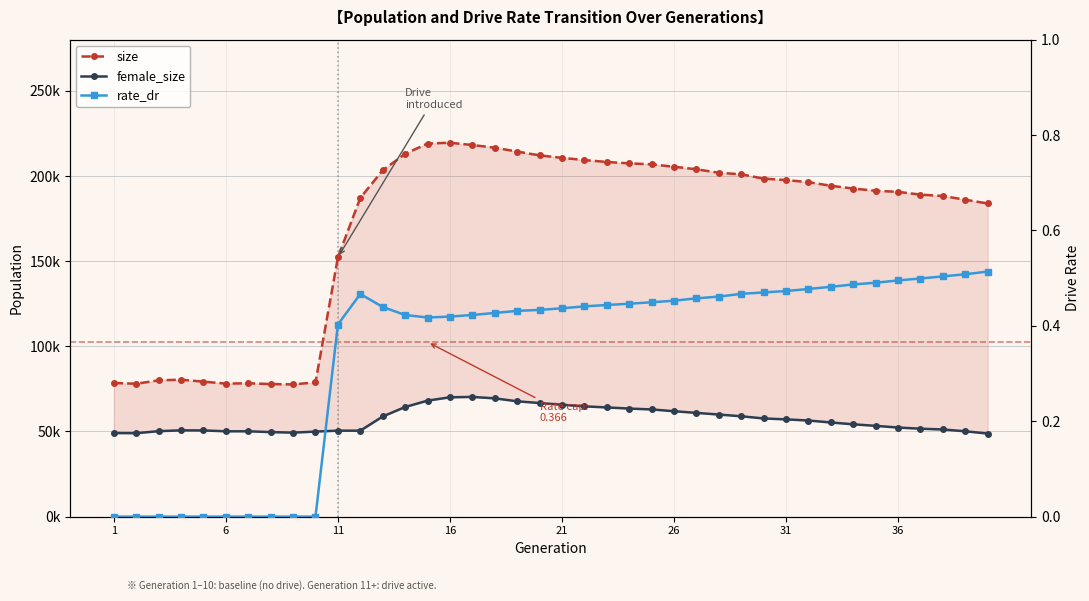

True or false: size and female_size cross at least once.

False